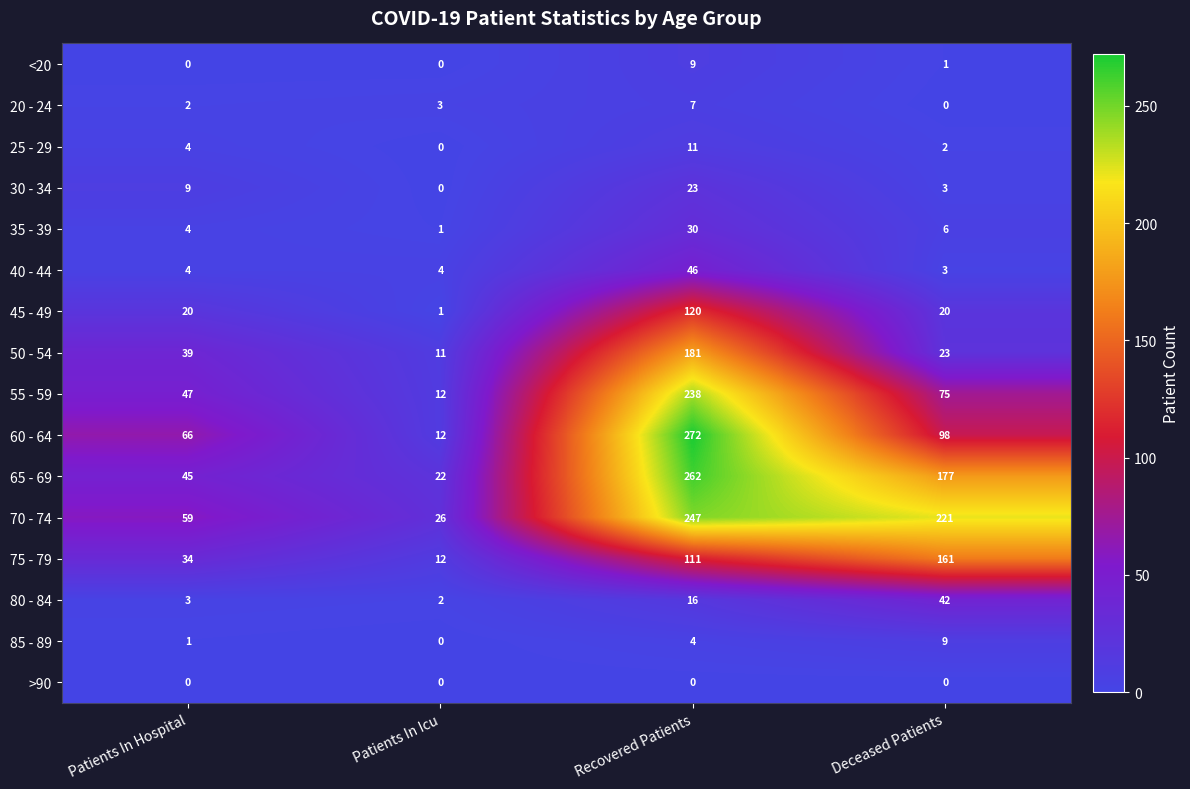

What is the greatest value displayed?

272